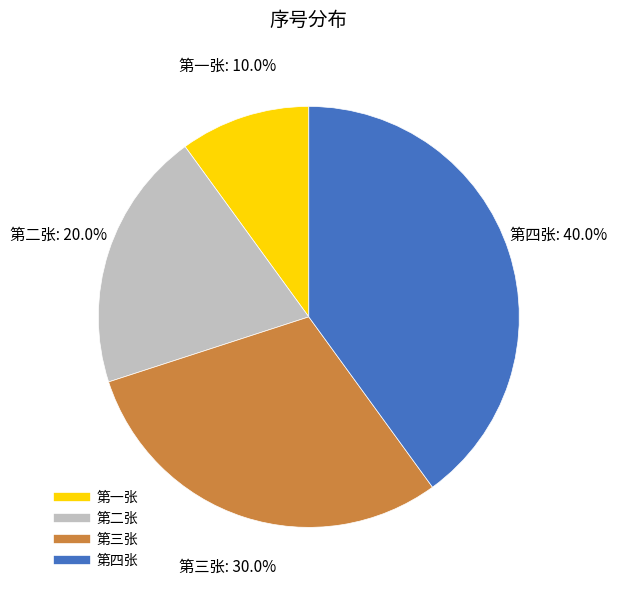

How many slices are in this pie chart?

4